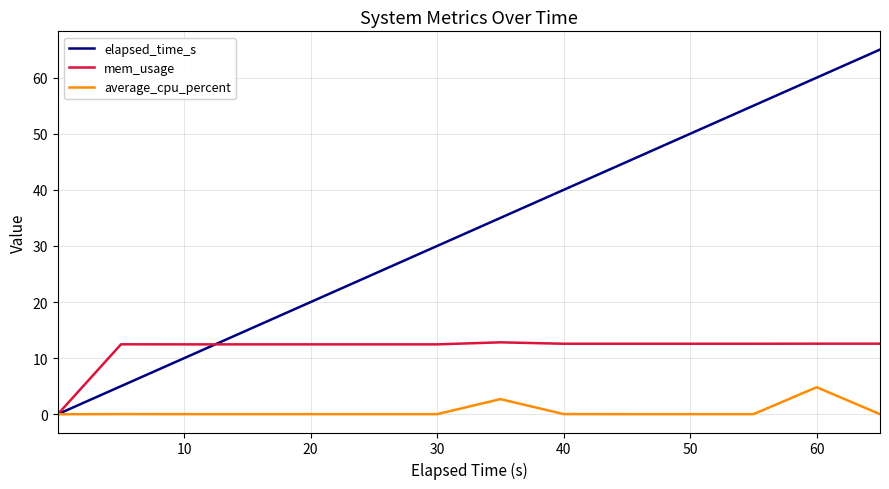

Which series has the largest total across all categories?

elapsed_time_s